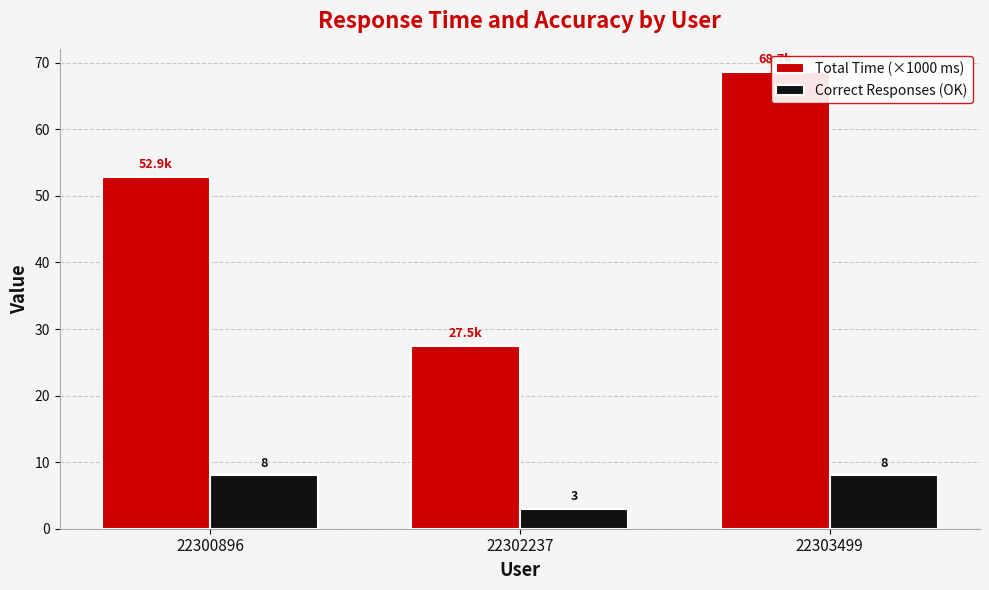

Is it true that Total Time (×1000 ms) equals 68.7 at 22303499?

True